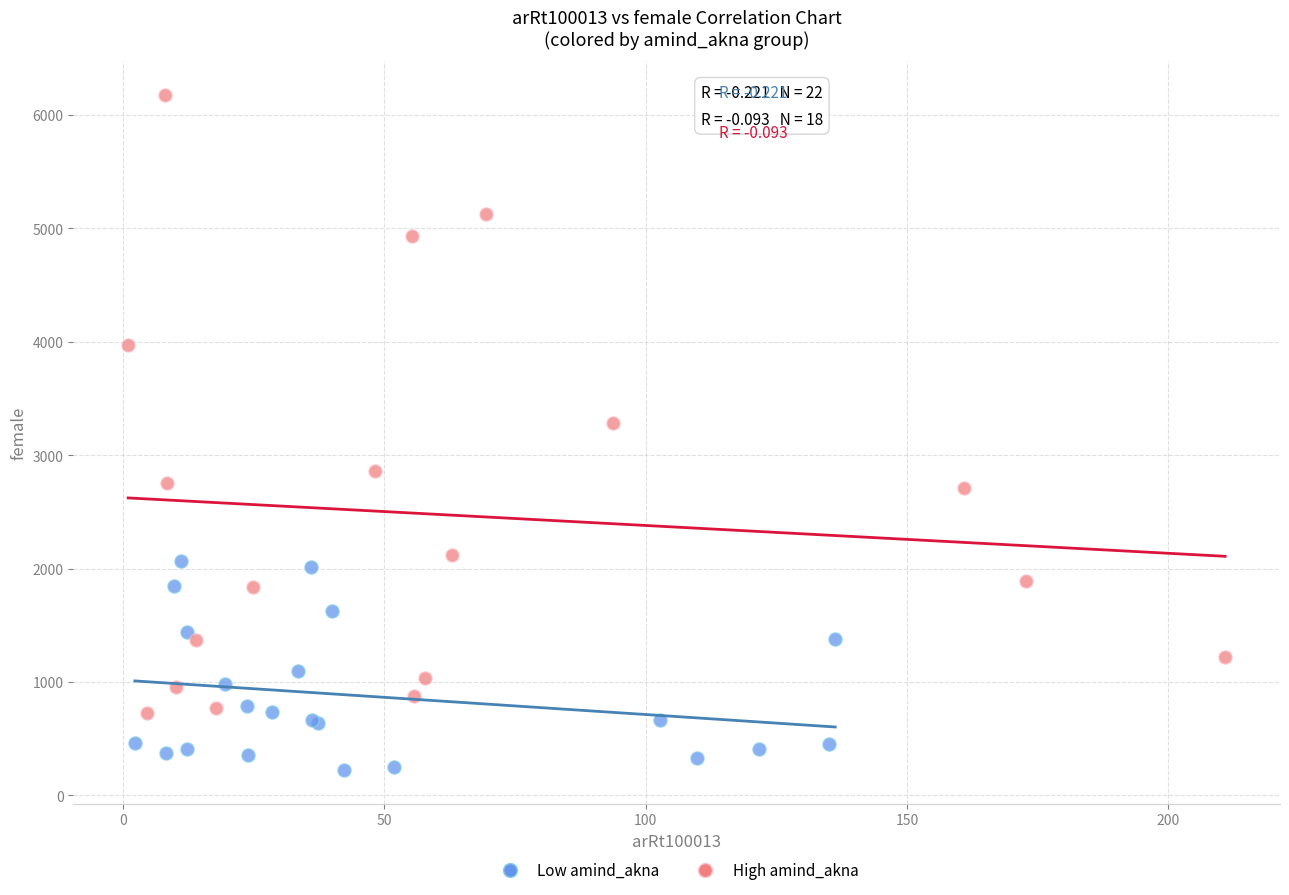

Which series has the widest spread of Y values?

High amind_akna